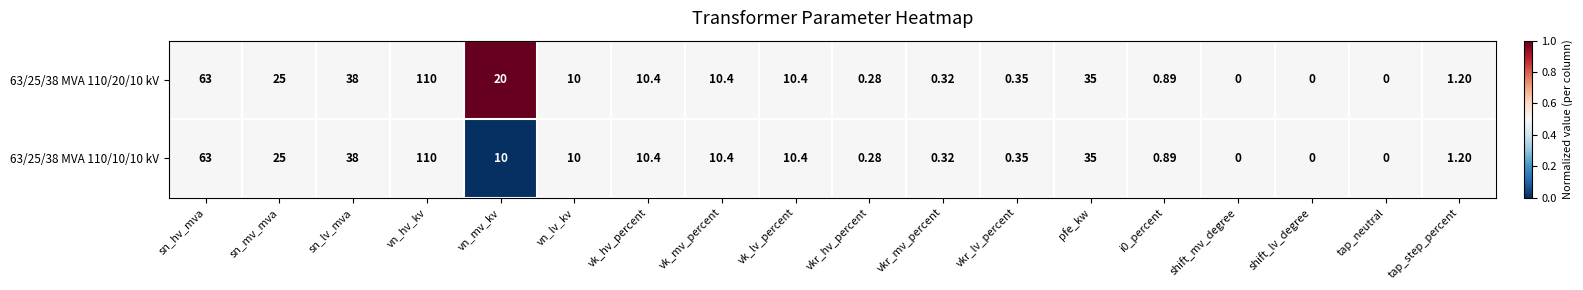

Which series has the largest total across all categories?

63/25/38 MVA 110/20/10 kV